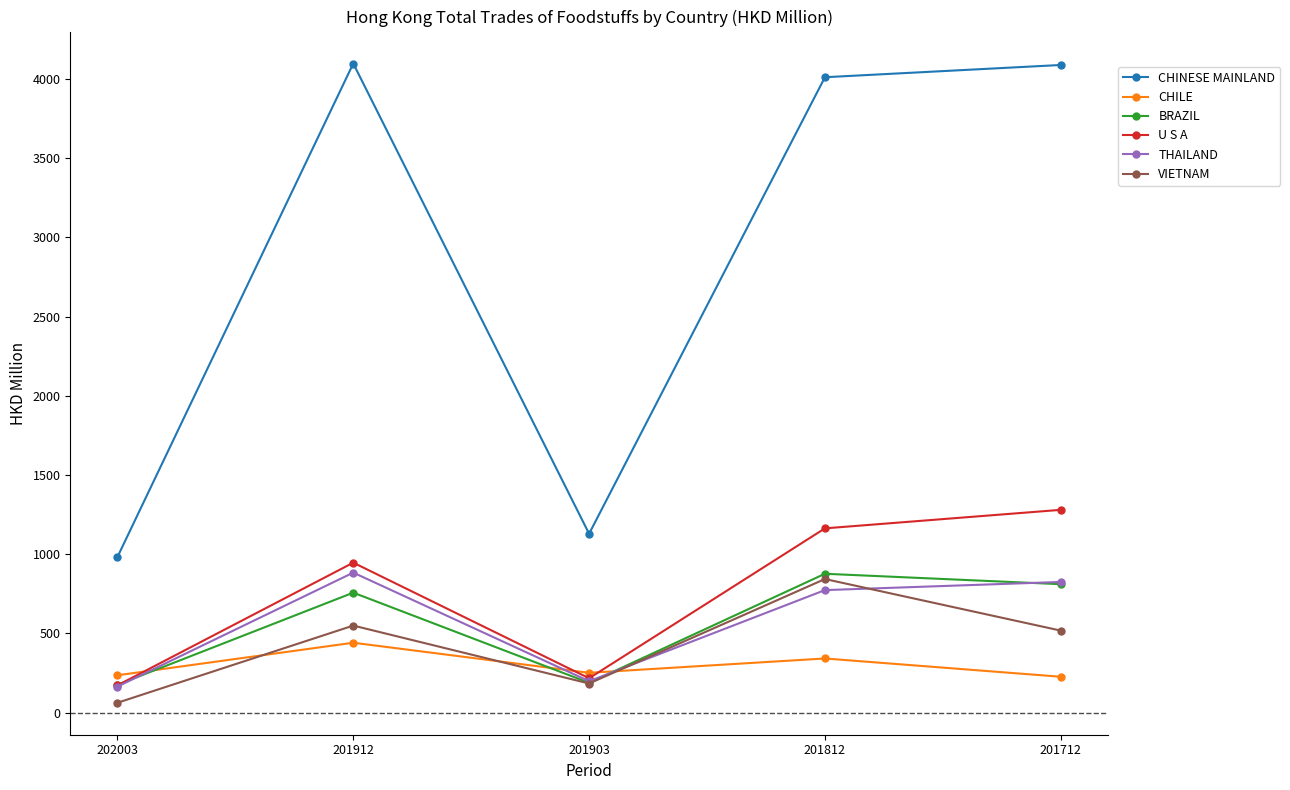

True or false: BRAZIL has more than 1 interior local peaks.

True